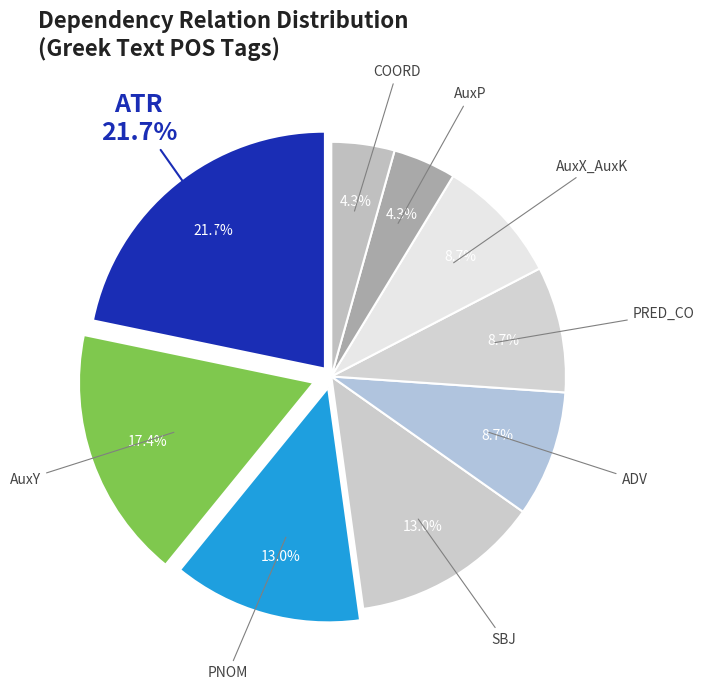

True or false: PRED_CO accounts for 9% of the total.

True